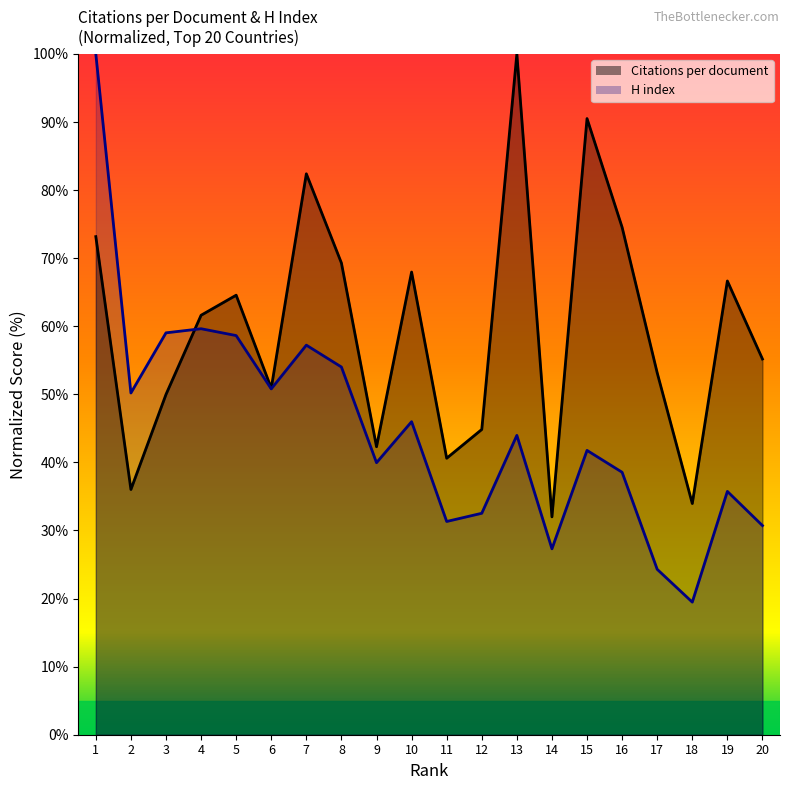

What is the sum of the H index values at 17 and 3?

83.3